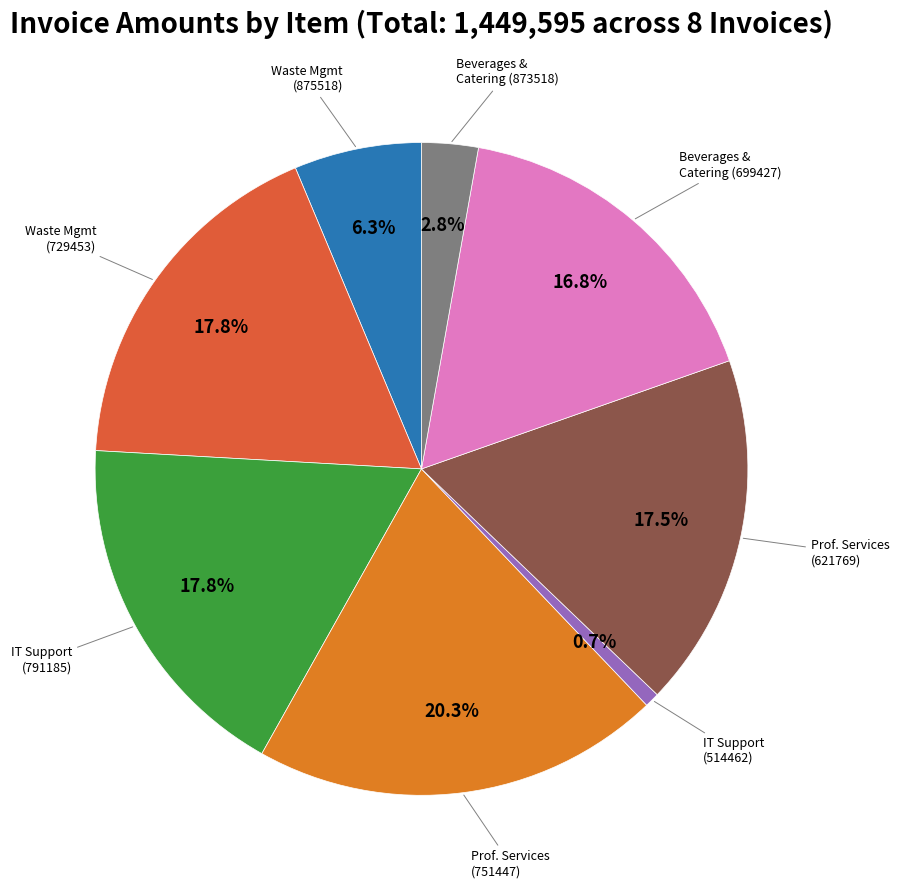

Is there a majority slice in this chart?

No